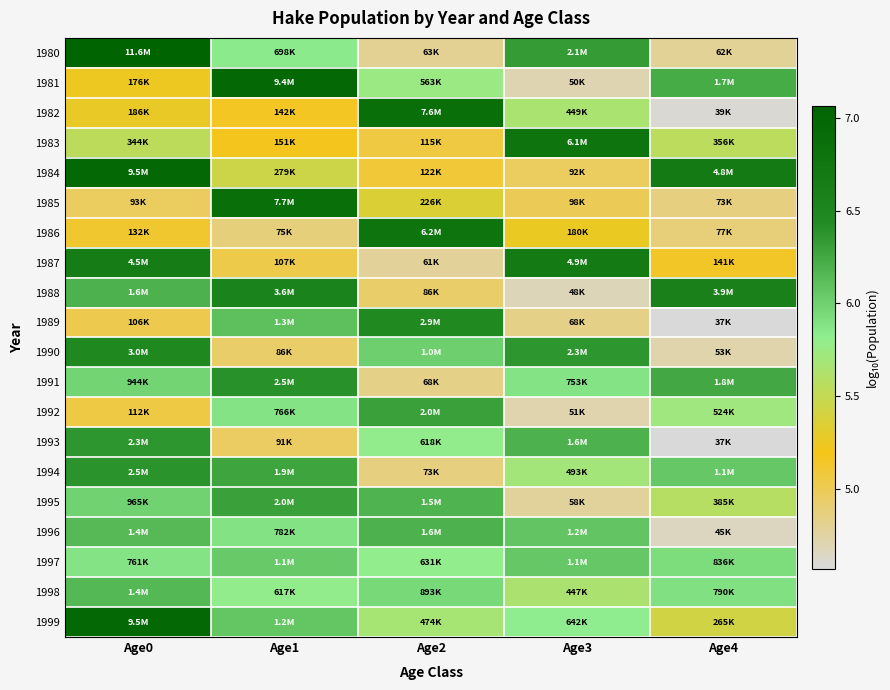

What is the spread (max minus min) of values at Age1?

2.1